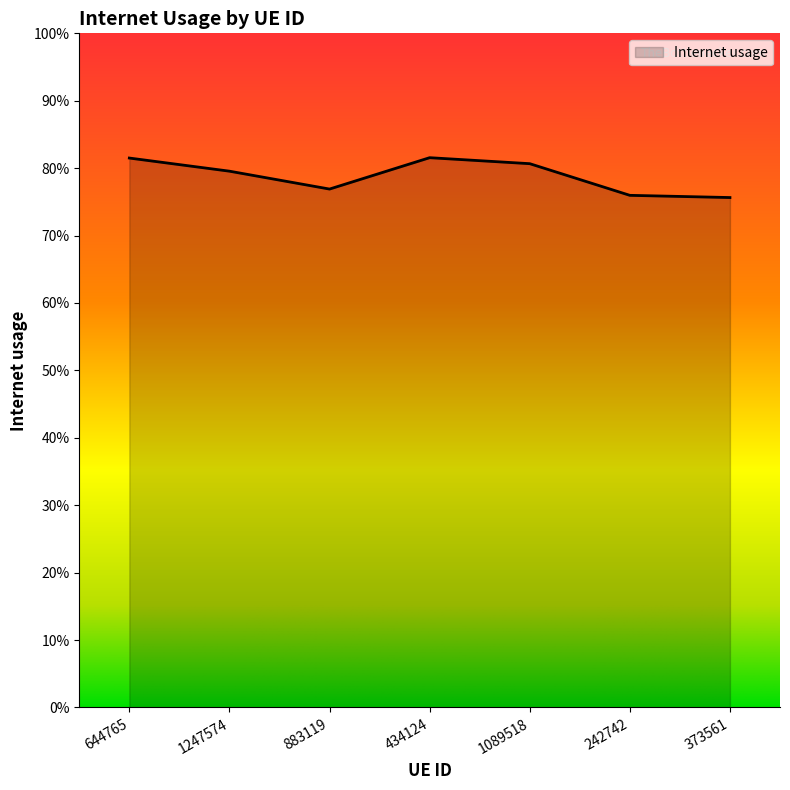

What value does the data have at 644765?

0.8